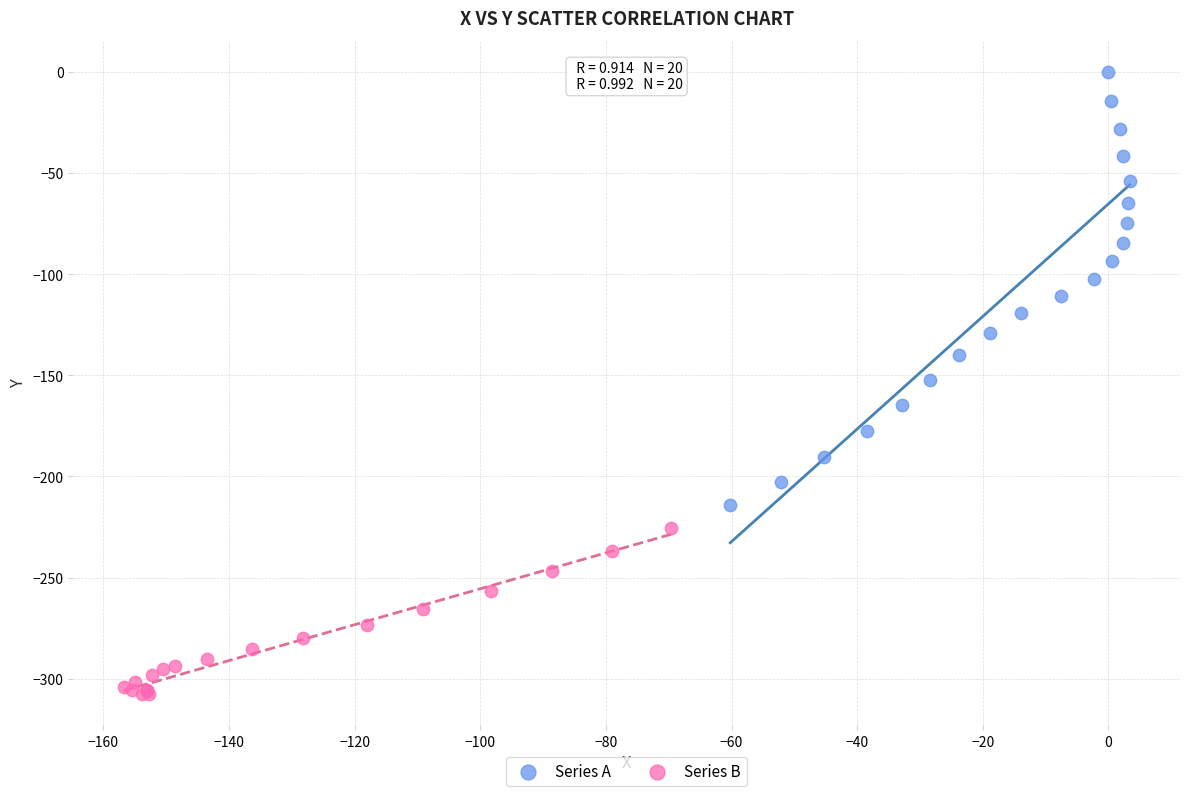

Which series has the largest Y range (max minus min)?

Series A